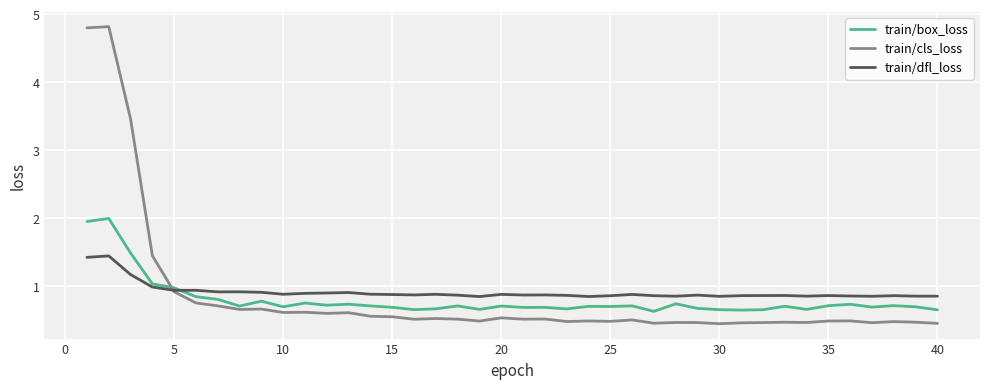

List the series in order of their peak value, lowest first.

train/dfl_loss, train/box_loss, train/cls_loss